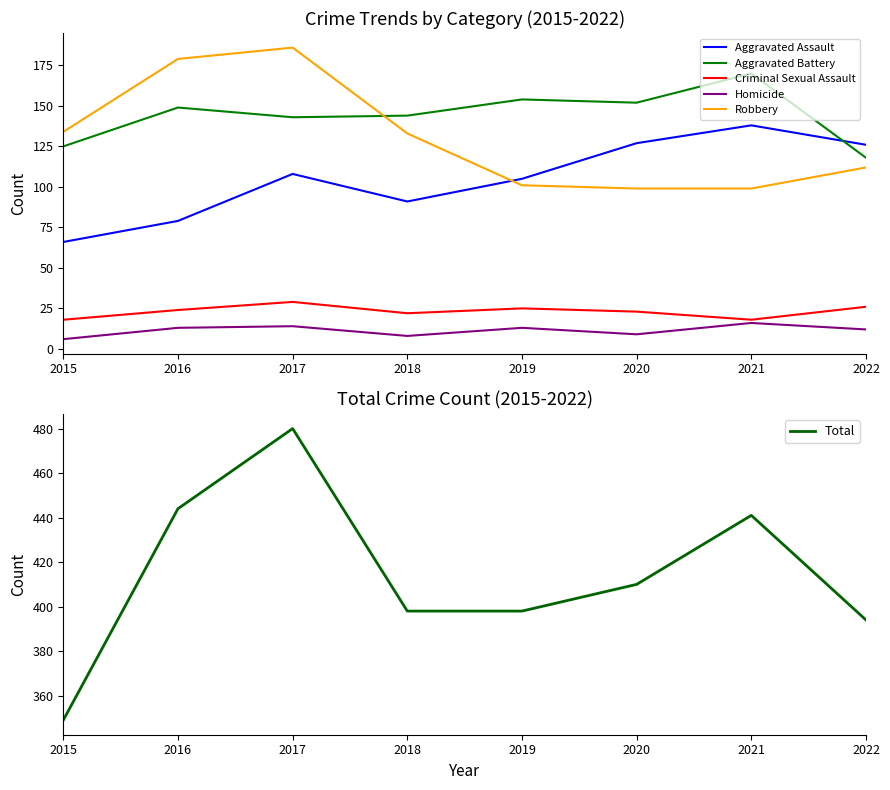

Is the value of Total at 2015 greater than the value of Criminal Sexual Assault at 2021?

Yes